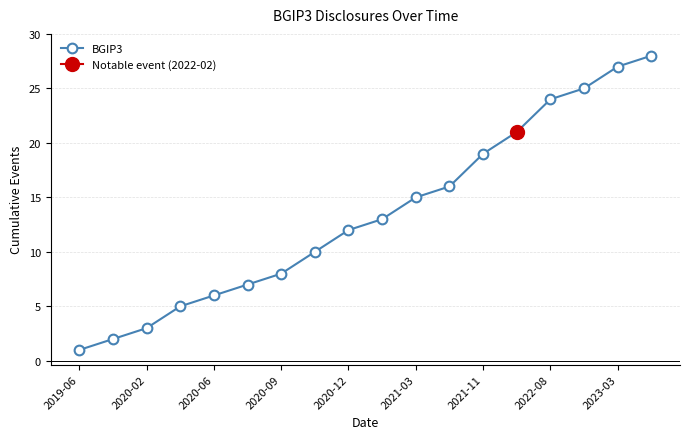

True or false: BGIP3 has more than 1 points higher than both neighbors.

False